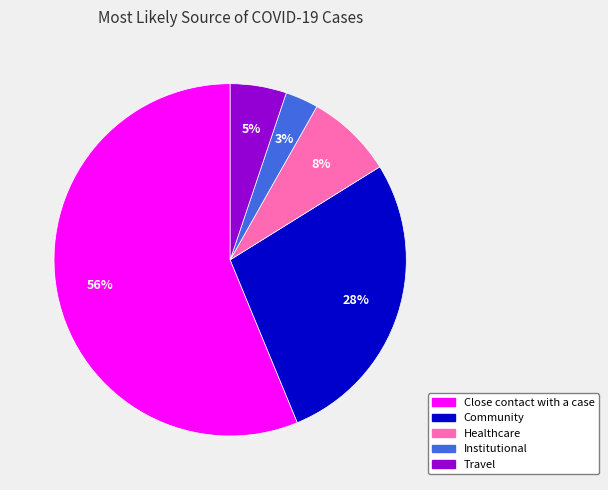

True or false: Community accounts for 28% of the total.

True